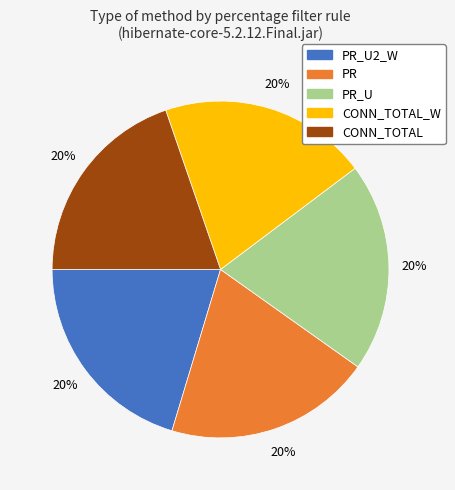

What percentage is the CONN_TOTAL_W slice, to the nearest percent?

20%